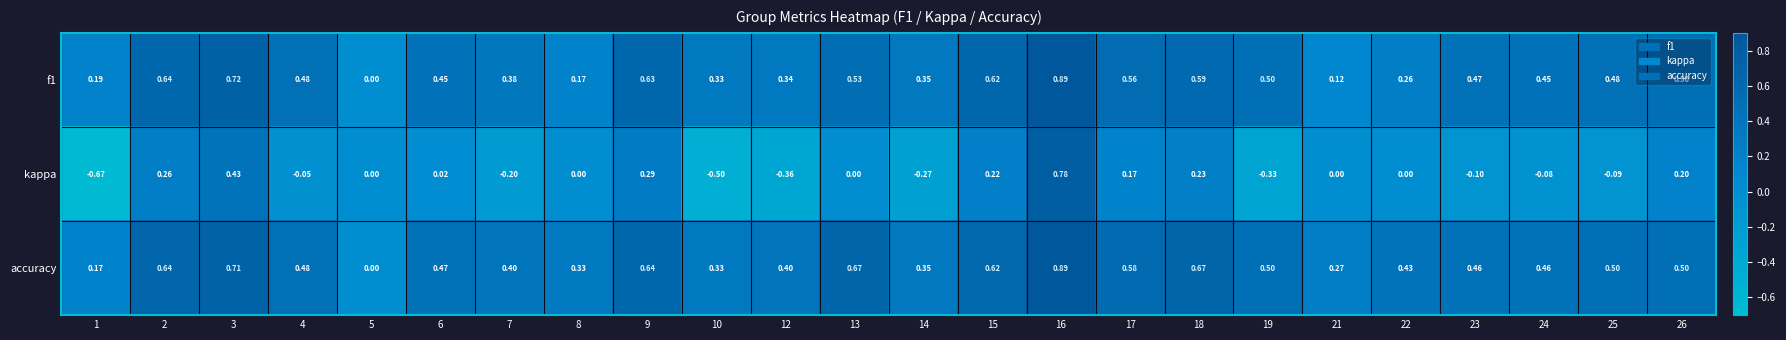

How many values in the accuracy series exceed 0?

23